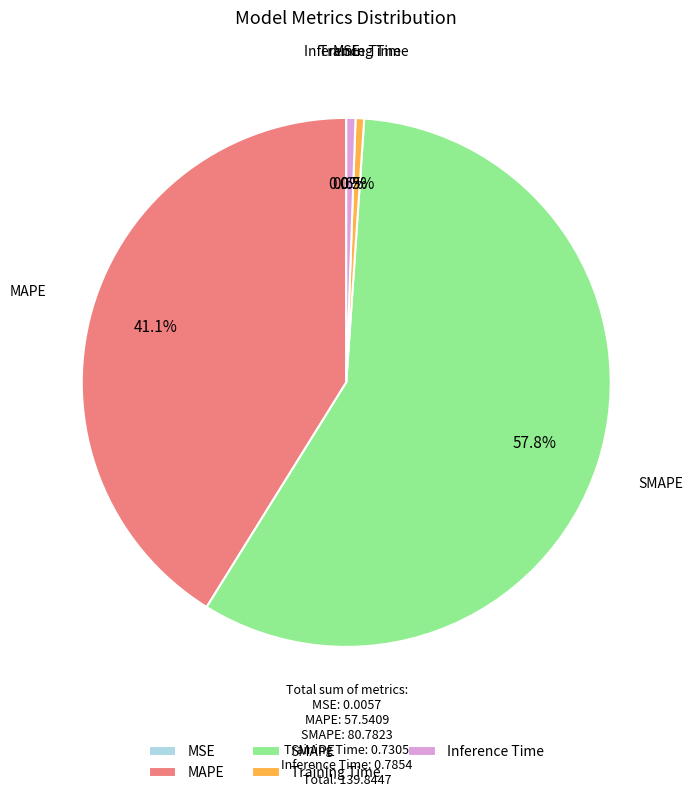

Between Training Time and SMAPE, which is larger?

SMAPE